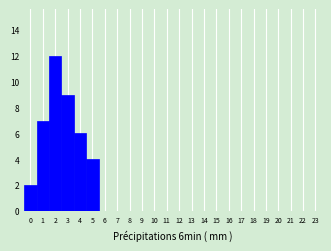

Over which range of the x-axis is the bar tallest?

1.5 to 2.5